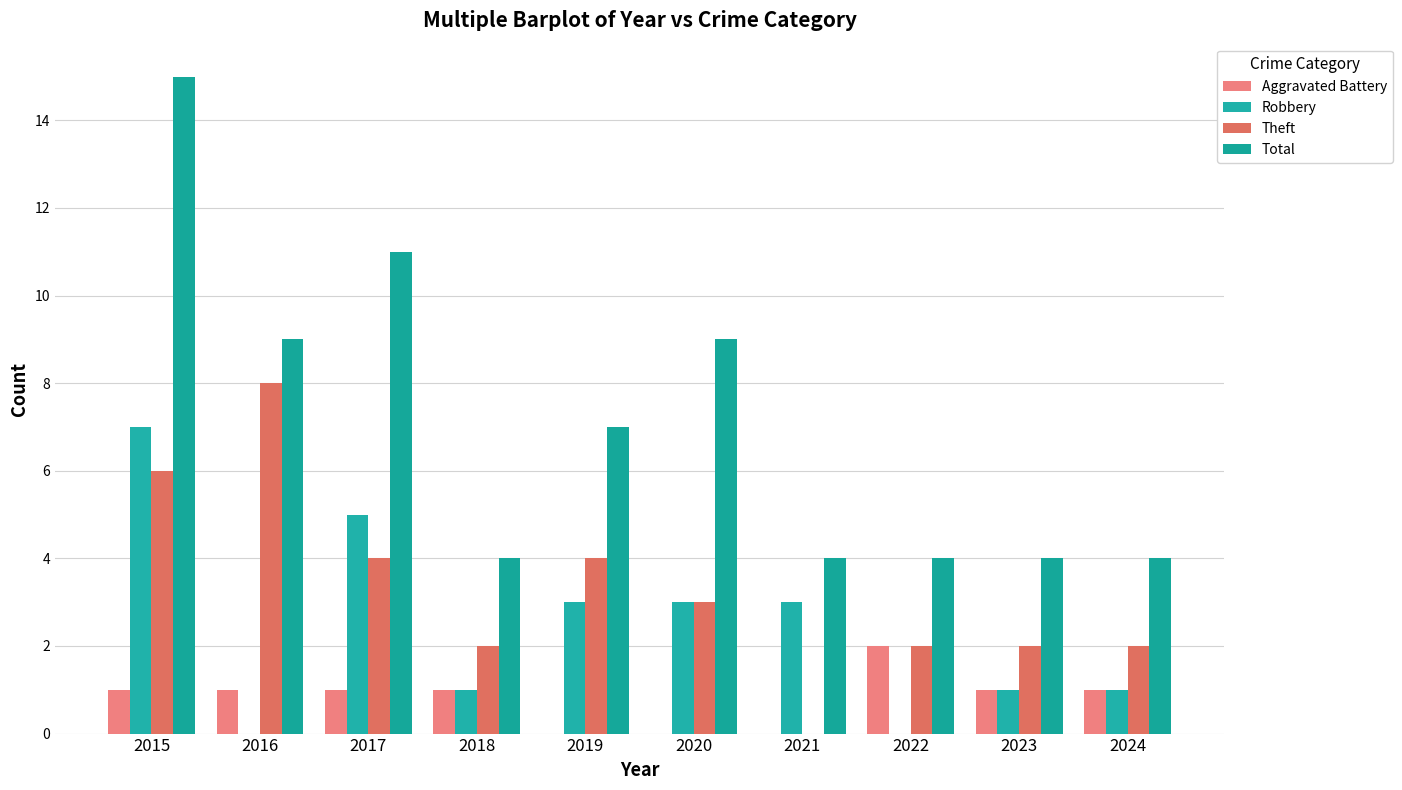

Reading left to right, list all the values displayed in this chart.

Aggravated Battery: 1	1	1	1	0	0	0	2	1	1
Robbery: 7	0	5	1	3	3	3	0	1	1
Theft: 6	8	4	2	4	3	0	2	2	2
Total: 15	9	11	4	7	9	4	4	4	4